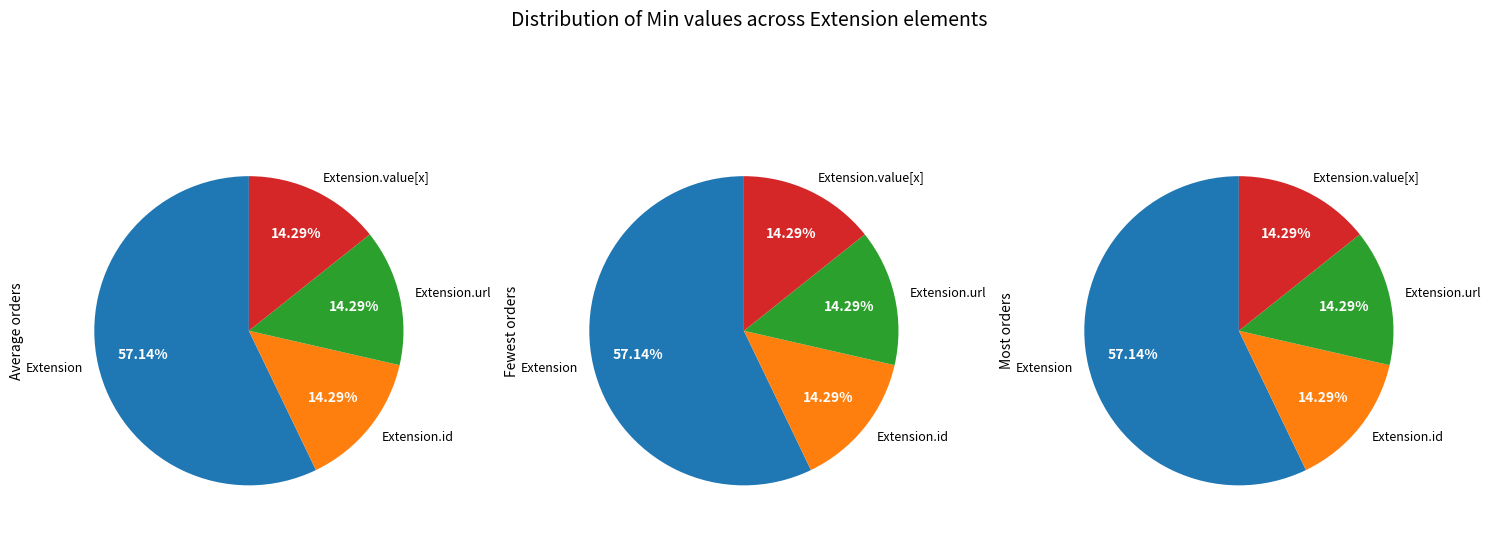

Between Extension.url and Extension.id, which is larger?

Extension.url